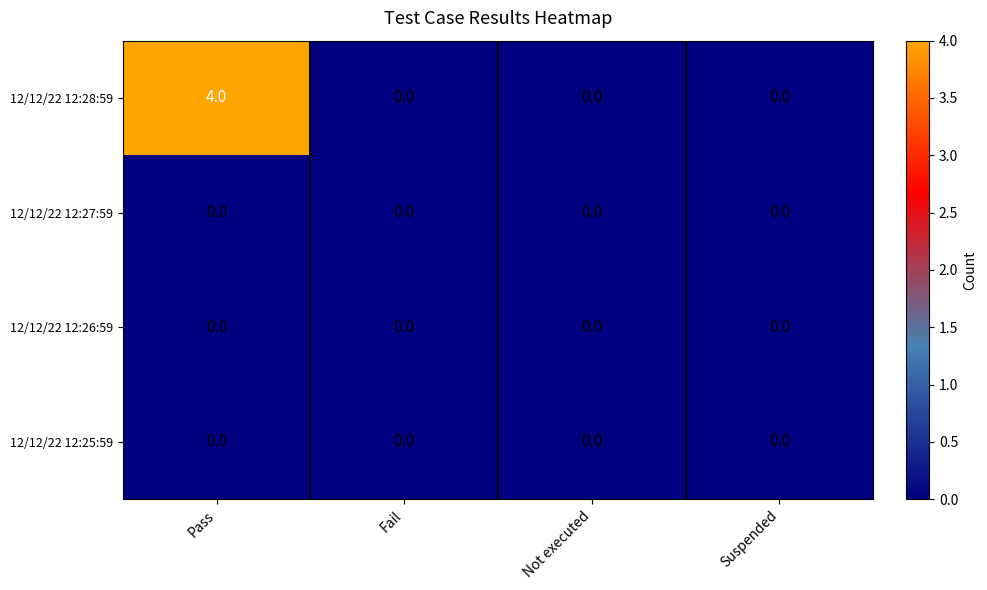

Which label corresponds to the largest value in the chart?

Pass